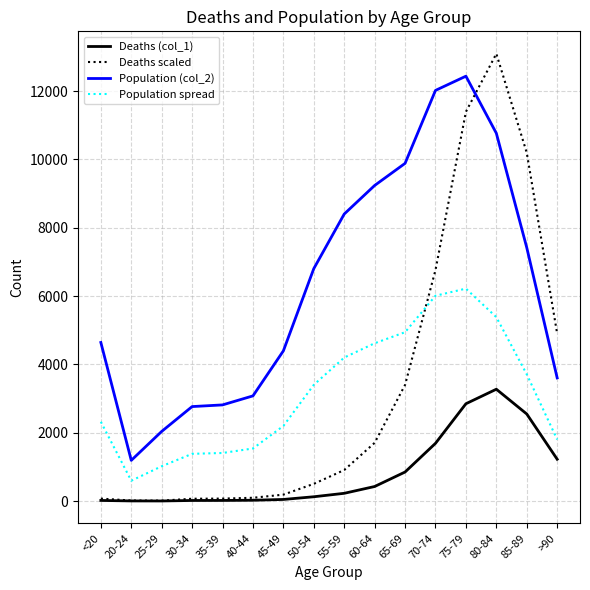

After their last crossing, which series has the higher values: Population (col_2) or Deaths scaled?

Deaths scaled